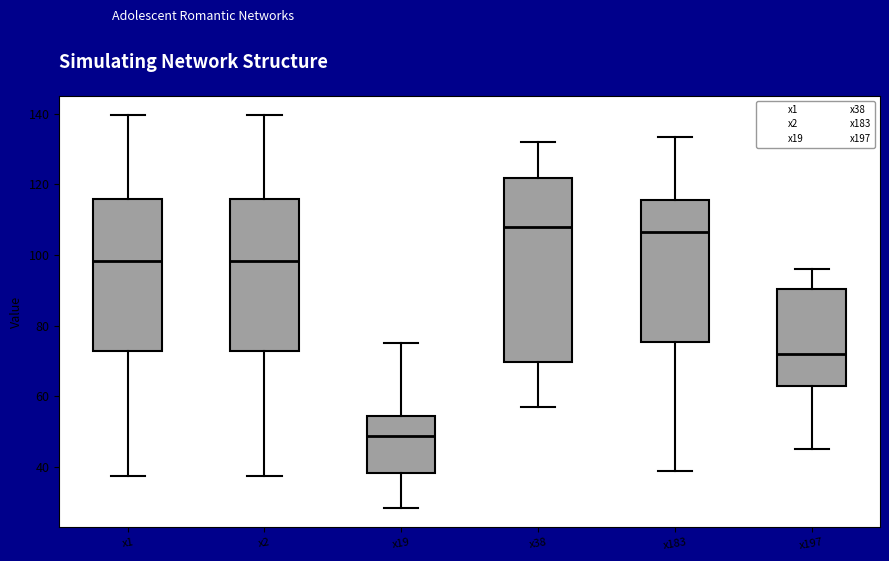

Which box is the tallest, from its lower edge to its upper edge?

x38